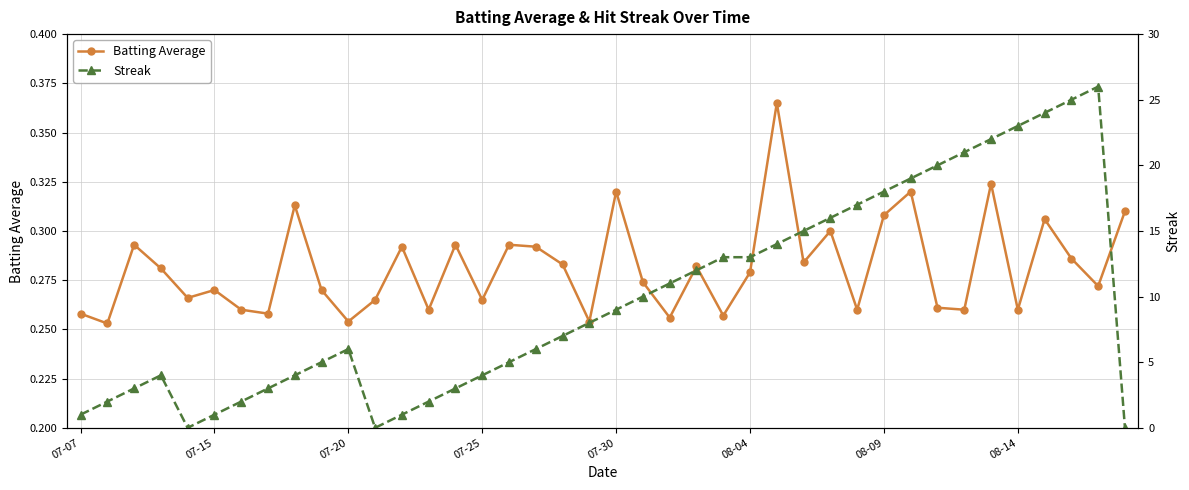

The Batting Average series shows 0.1 at 07-15. True or false?

False